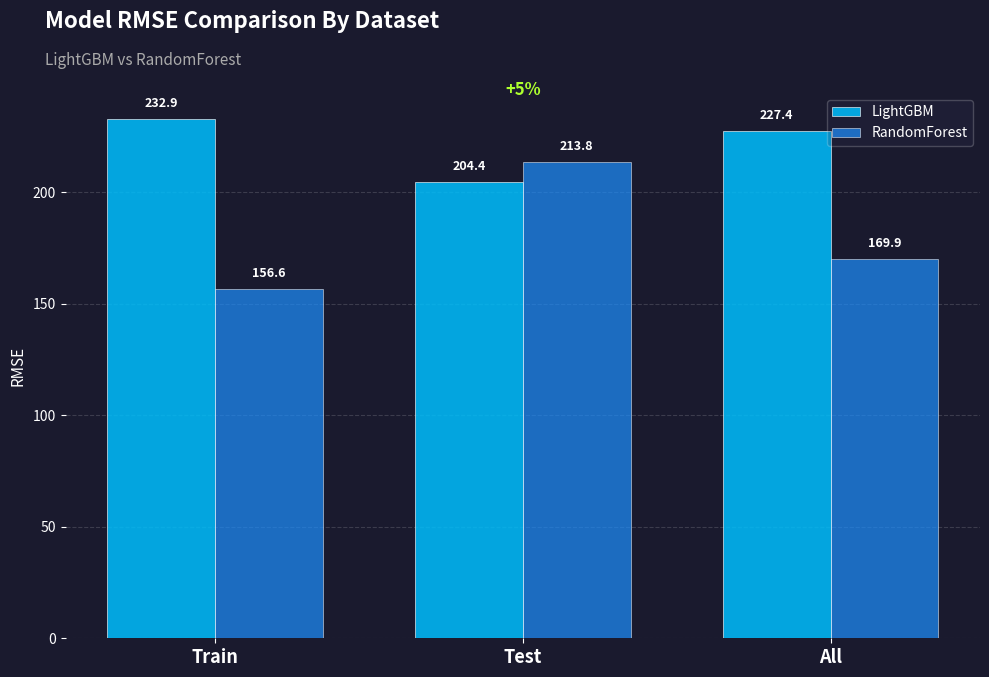

What is the label of the 1st bar from the left?

Train